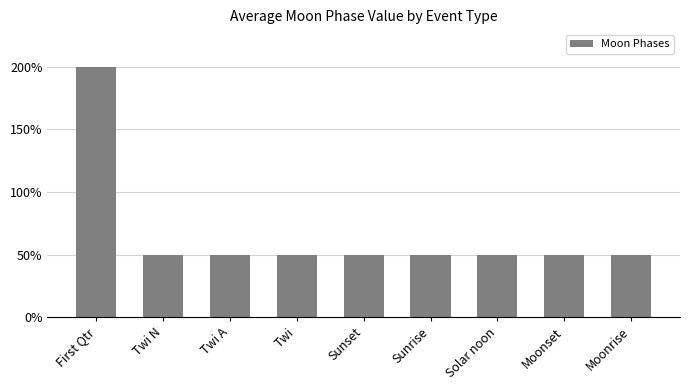

How many values are between 0 and 1?

8